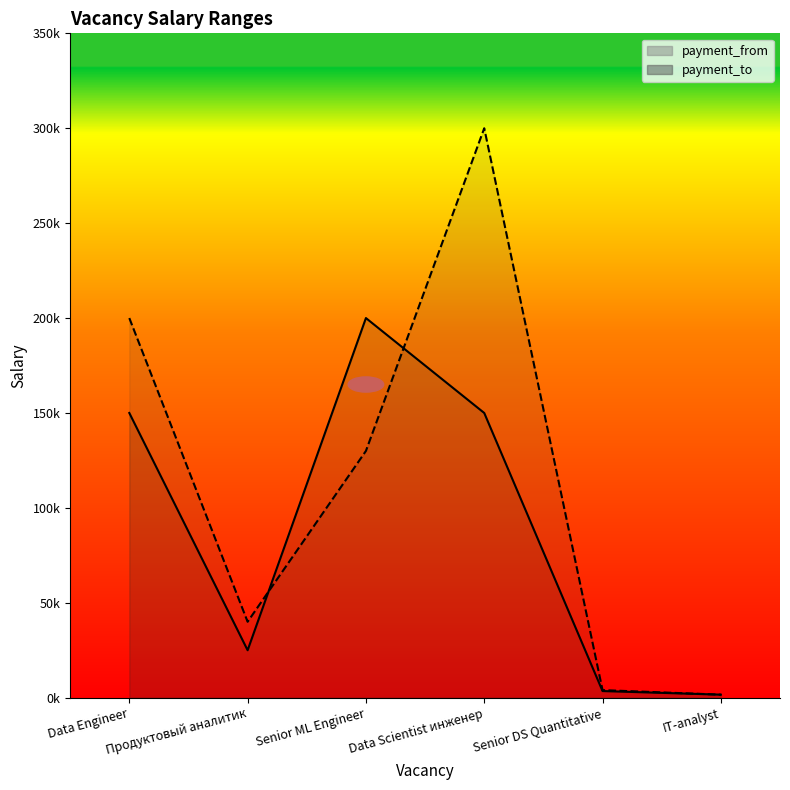

How many values in the payment_to series exceed 130000?

2